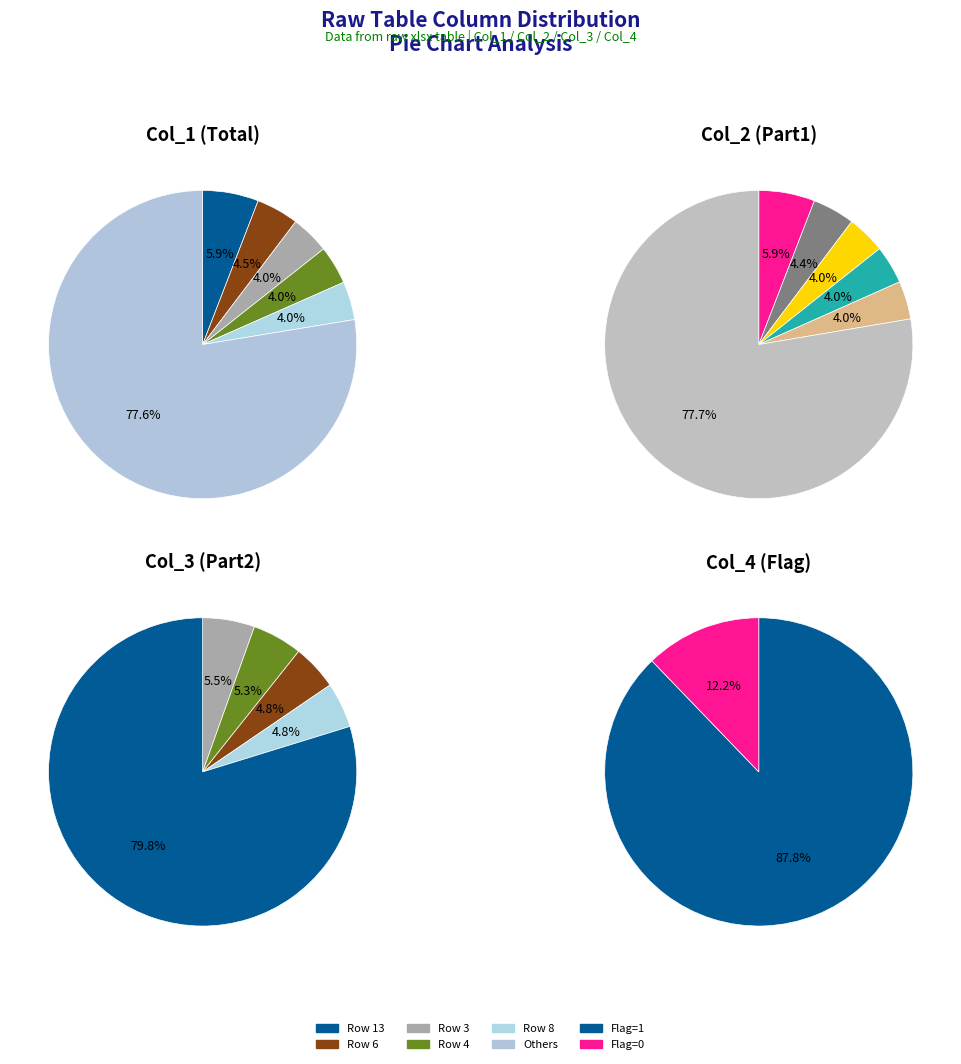

To the nearest percent, what is the combined percentage of 3 and 19?

11%